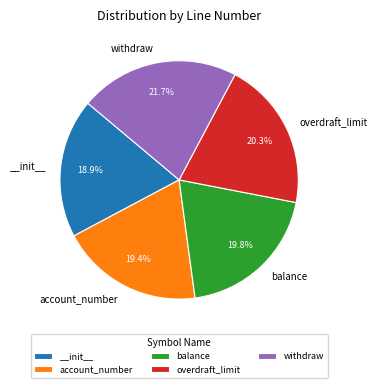

Is it true that withdraw is 22% of the pie?

True